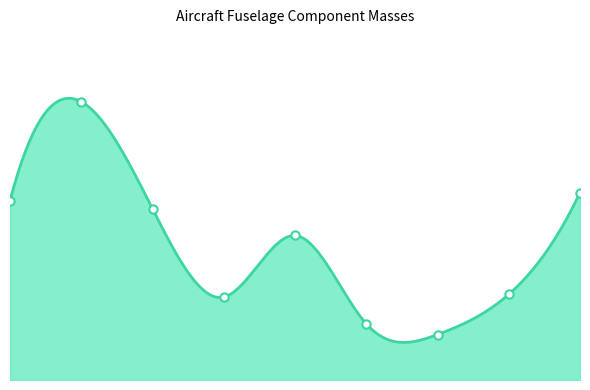

Reading right to left, what are all the values shown in this chart?

70	32	17	21	54	31	64	104	67